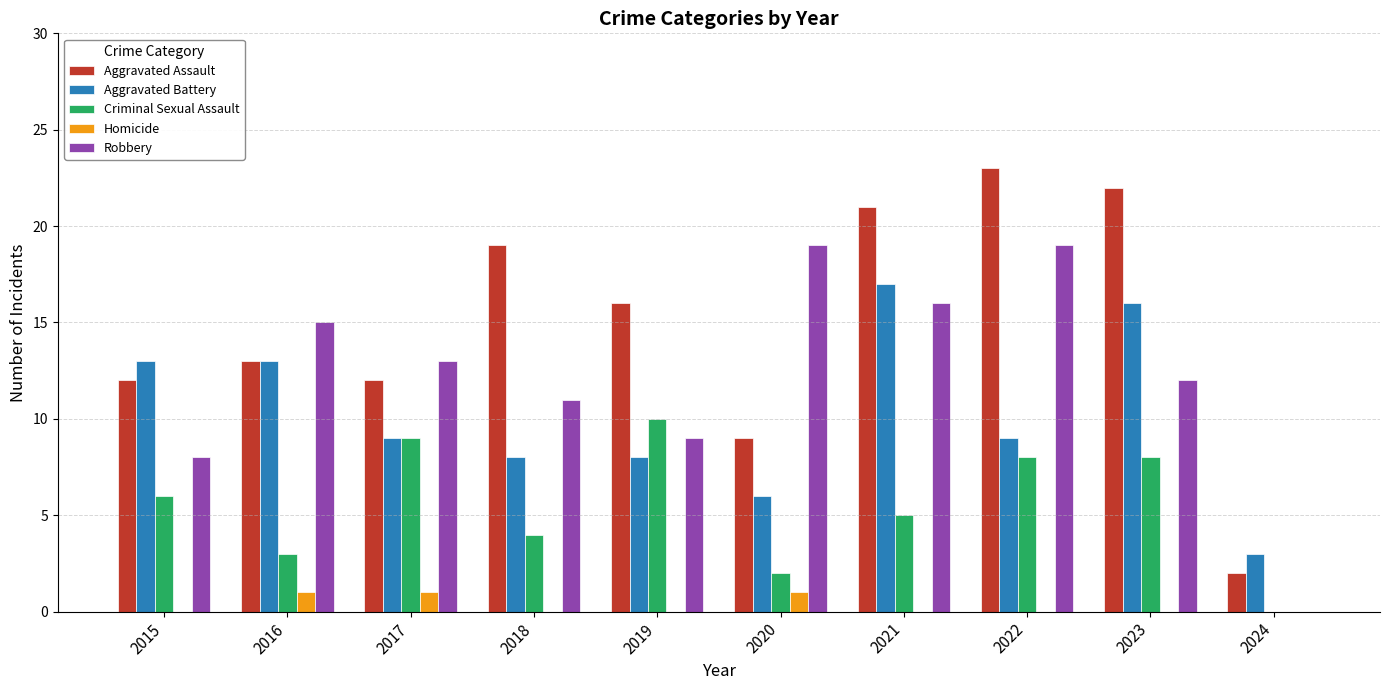

Are the bars grouped side by side (vs. stacked)?

Yes